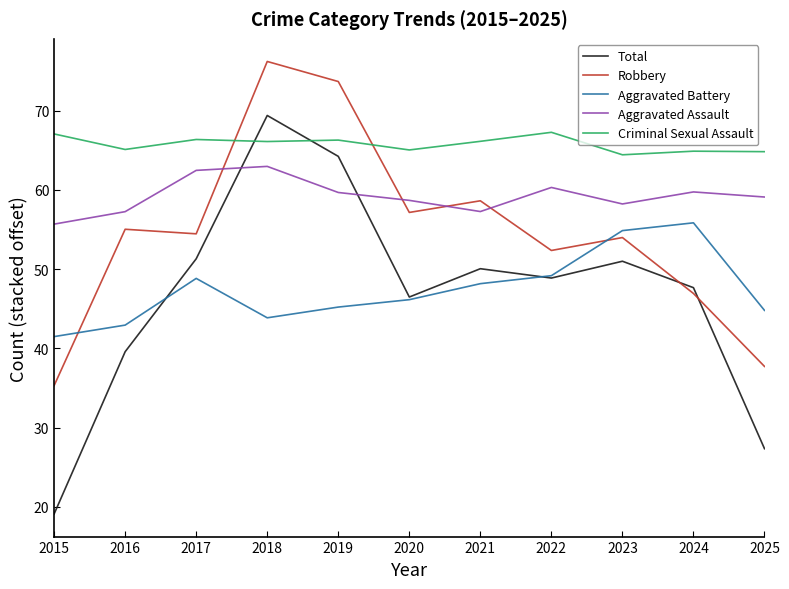

What is the approximate value of Robbery at 2024?

46.9